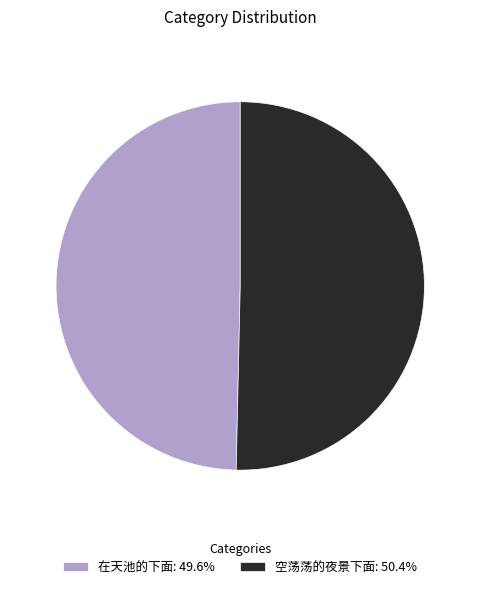

Is the sum of 空荡荡的夜景下面 and 在天池的下面 greater than half?

Yes